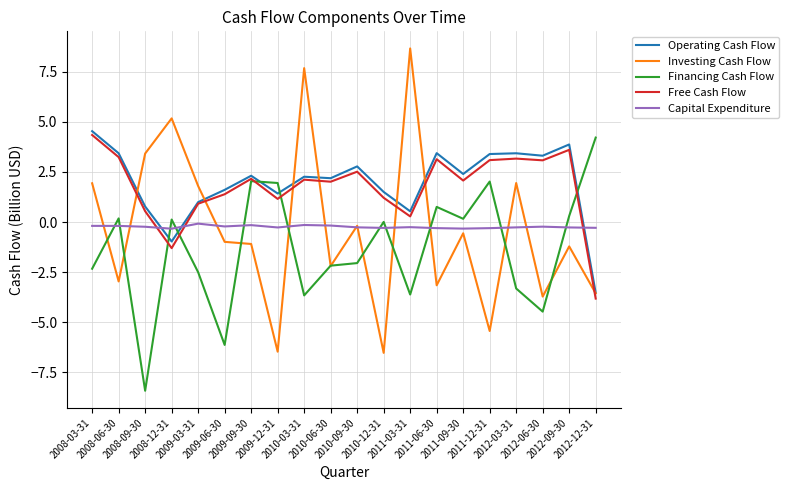

True or false: Free Cash Flow and Investing Cash Flow cross at least once.

True